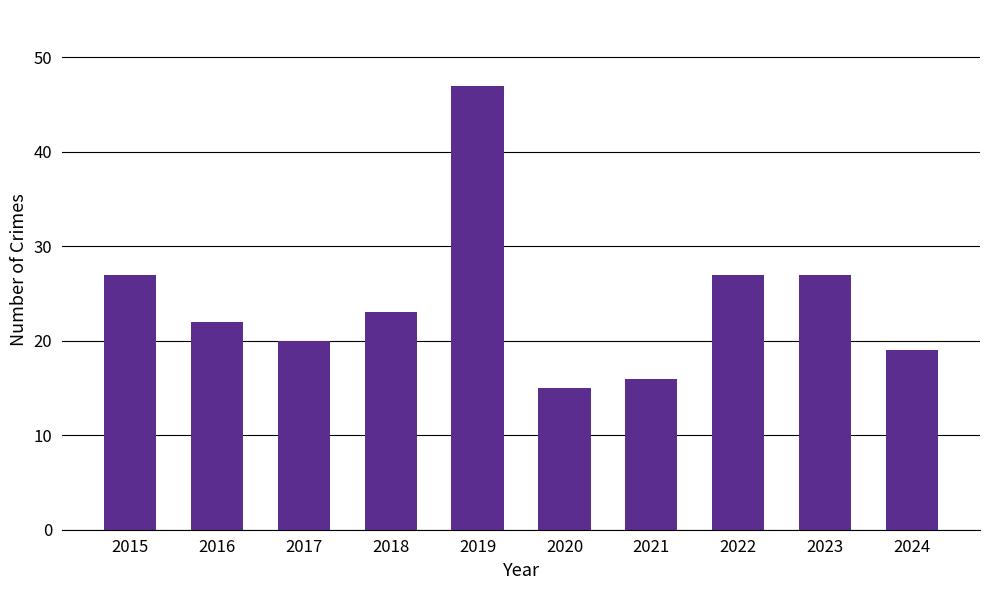

What is the greatest value displayed?

47